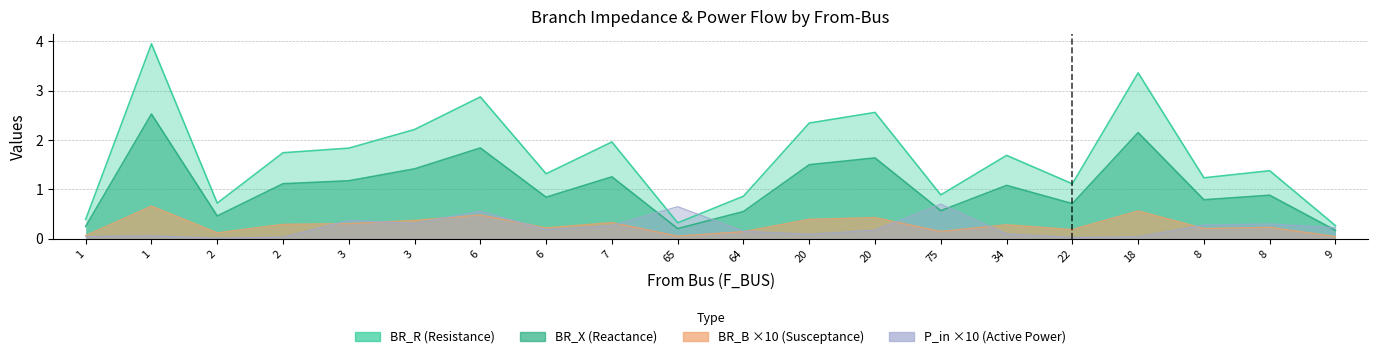

What is the label of the 9th point from the right?

20